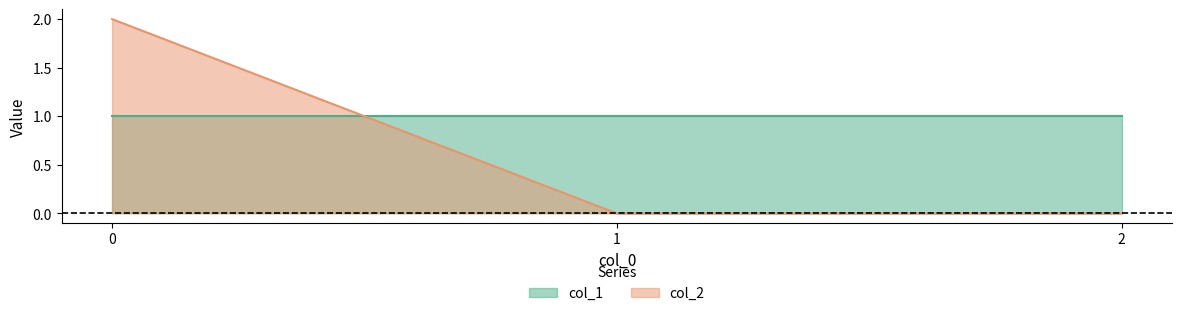

Does the chart display data point markers on the line(s)?

No